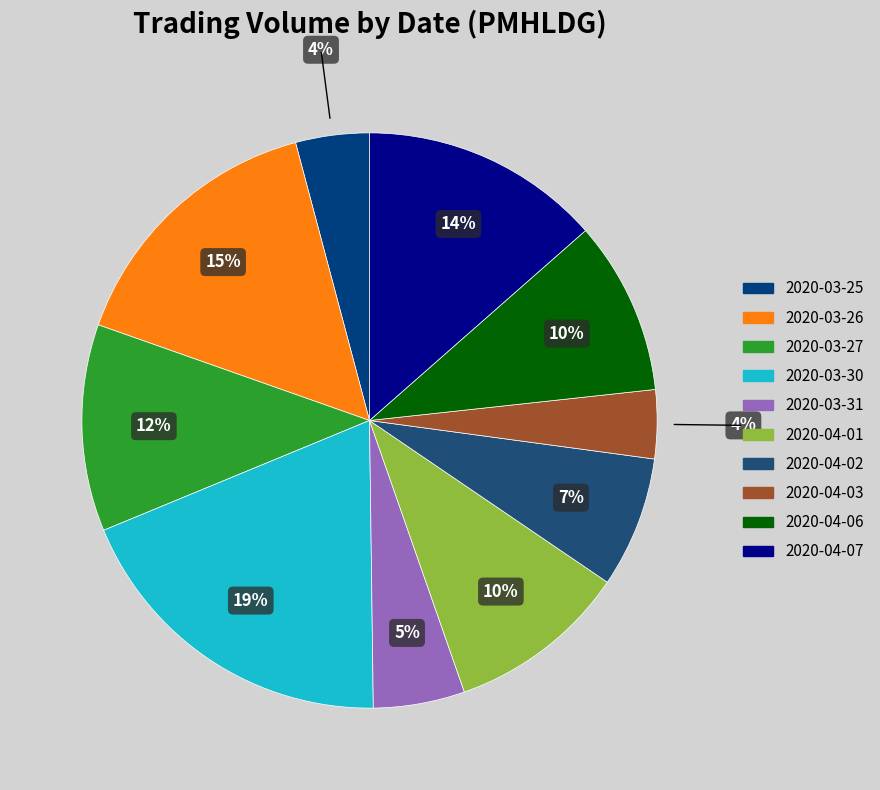

Rank the categories by value from highest to lowest.

2020-03-30, 2020-03-26, 2020-04-07, 2020-03-27, 2020-04-01, 2020-04-06, 2020-04-02, 2020-03-31, 2020-03-25, 2020-04-03